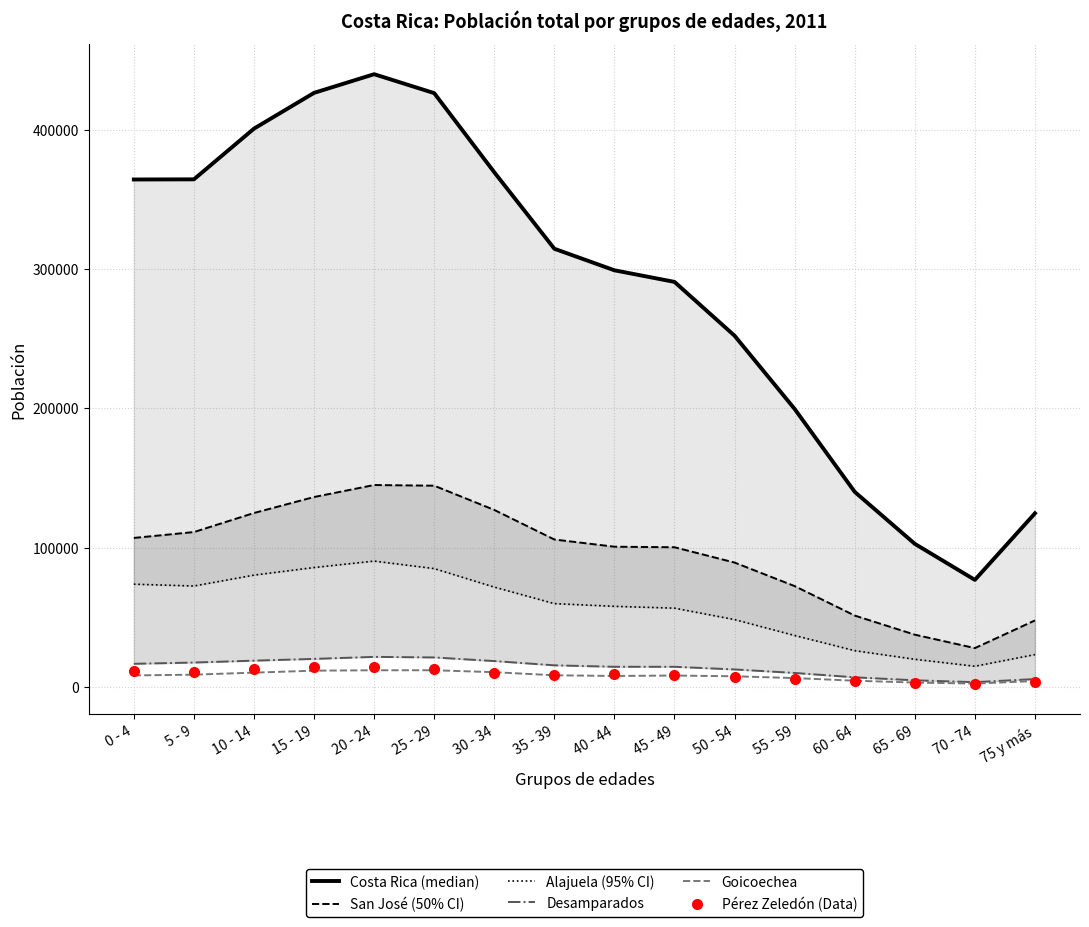

True or false: Pérez Zeledón and Alajuela intersect in this chart.

False